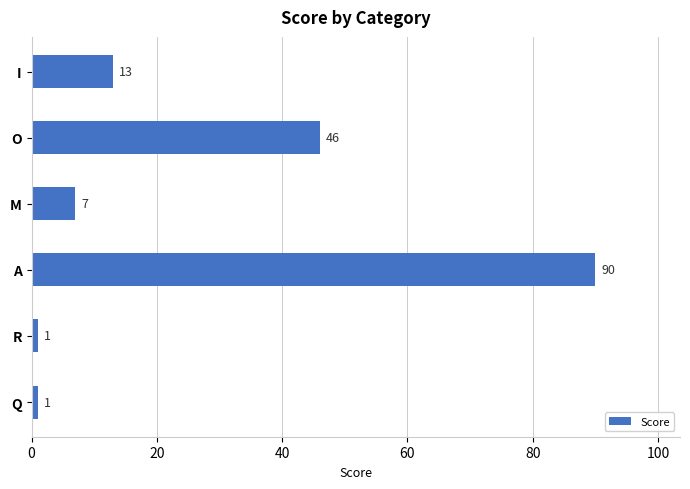

The chart shows a value of 122 at A. True or false?

False